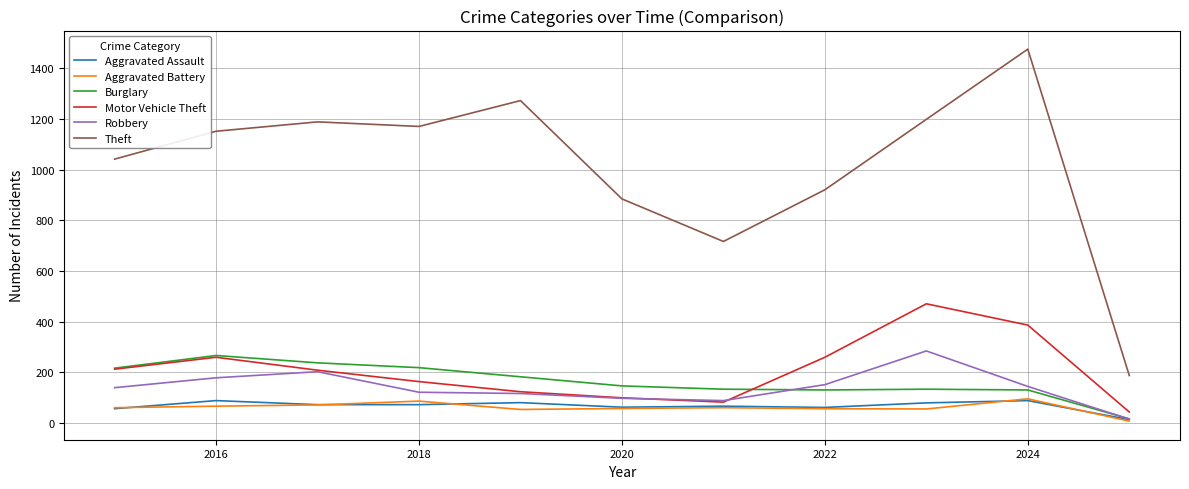

Which series has the widest spread of values?

Theft